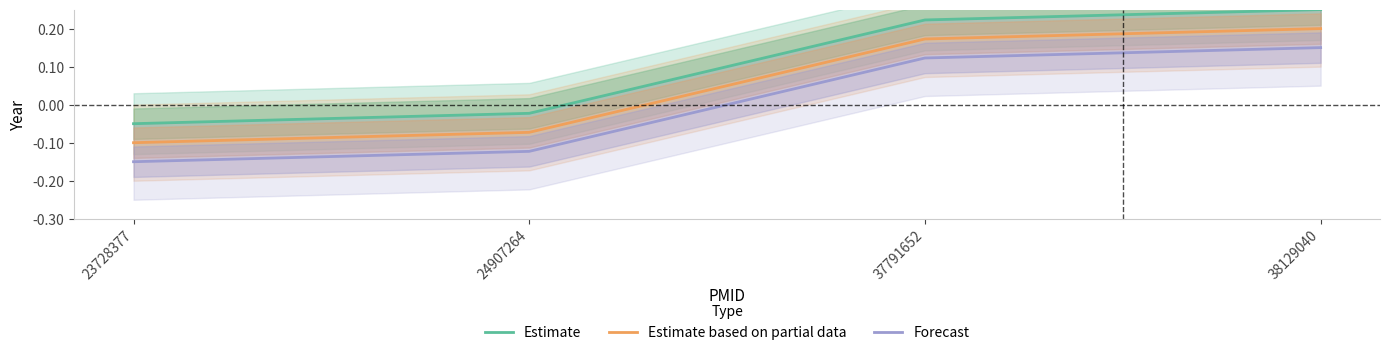

Reading left to right, what are all the values shown in this chart?

Estimate: -0.1	-0.0	0.2	0.2
Estimate based on partial data: -0.1	-0.1	0.2	0.2
Forecast: -0.2	-0.1	0.1	0.1